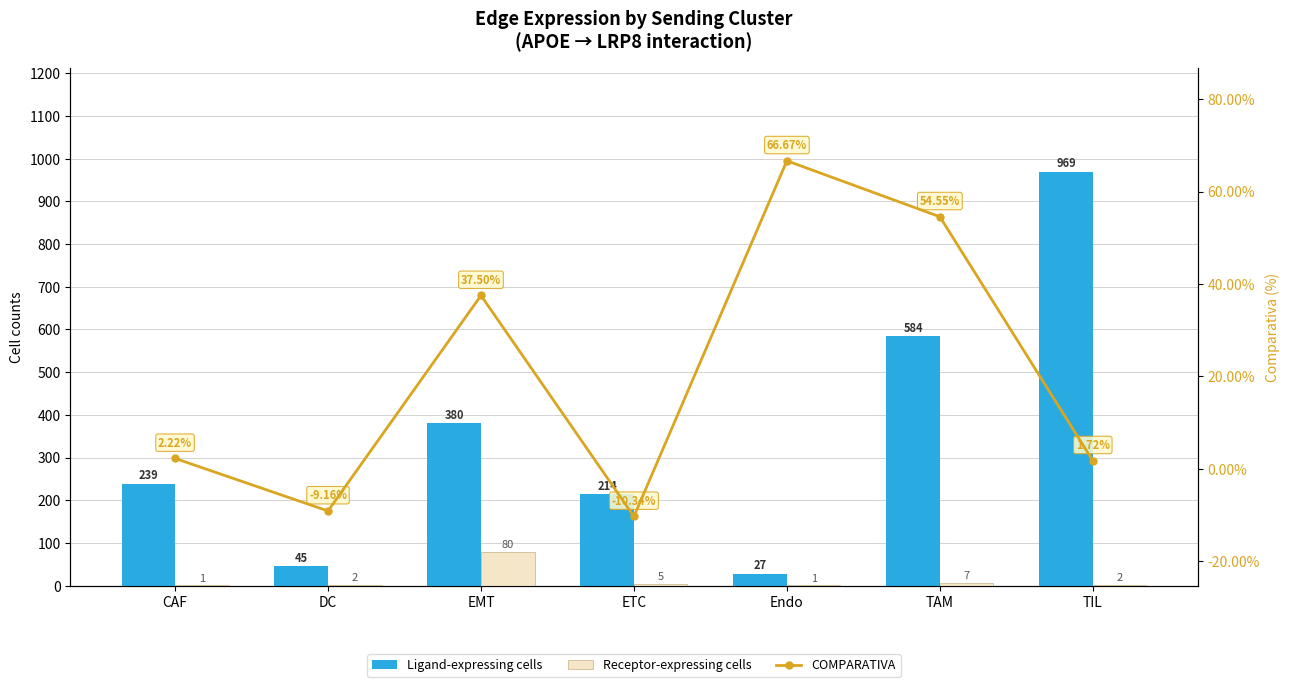

The COMPARATIVA series shows -10.3 at ETC. True or false?

True